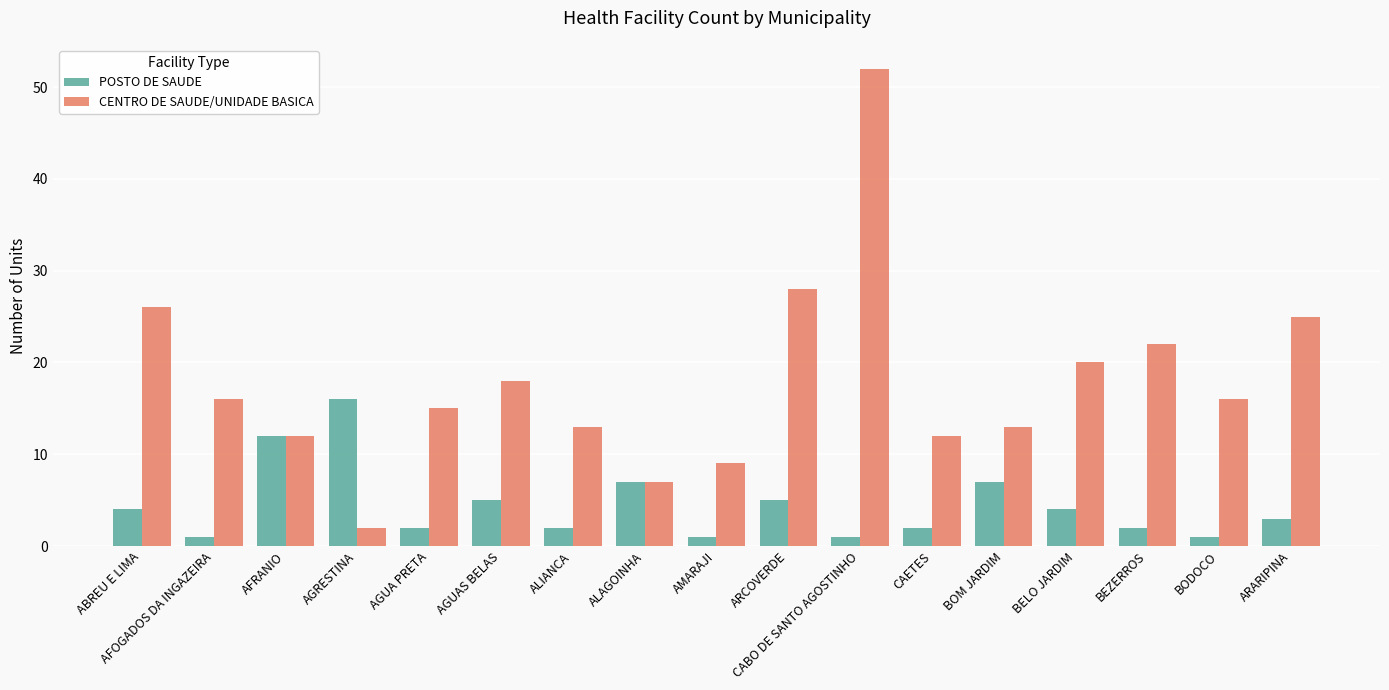

Is it true that CENTRO DE SAUDE/UNIDADE BASICA equals 20 at BELO JARDIM?

True